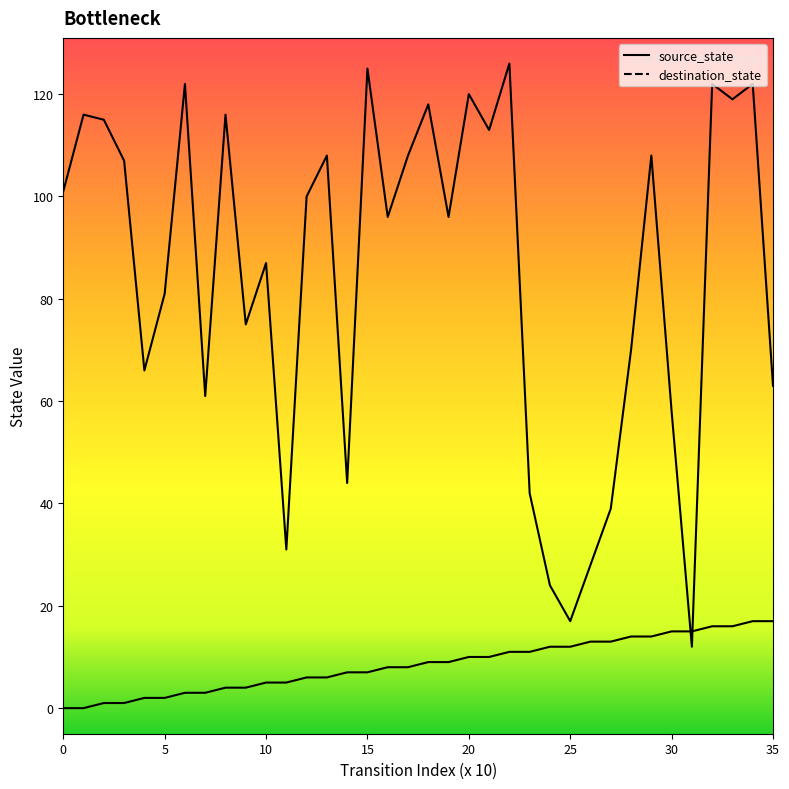

The value of destination_state at 23 is 26. True or false?

False